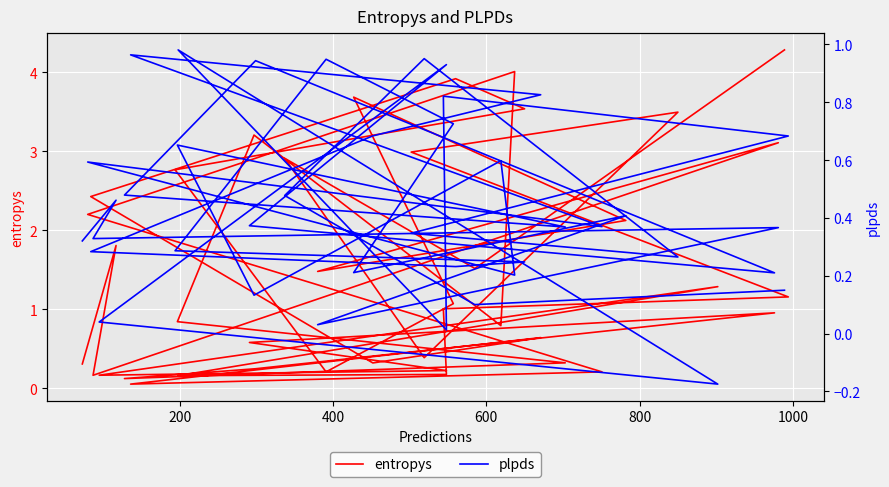

At how many categories does at least one series exceed 0?

40